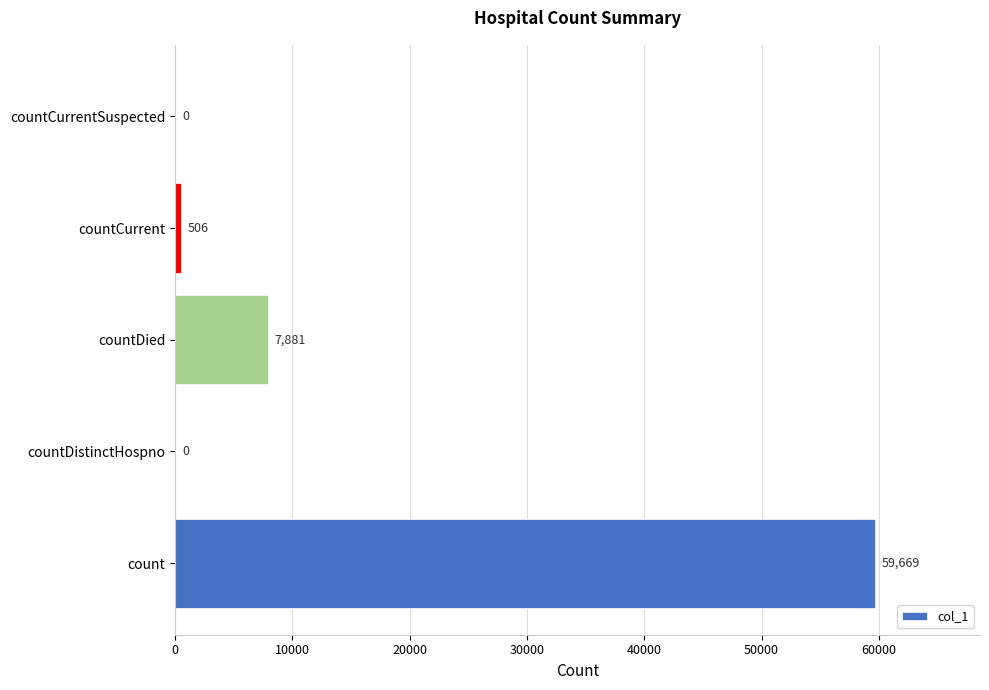

What is the sum of the values at countDied and countCurrentSuspected?

7881